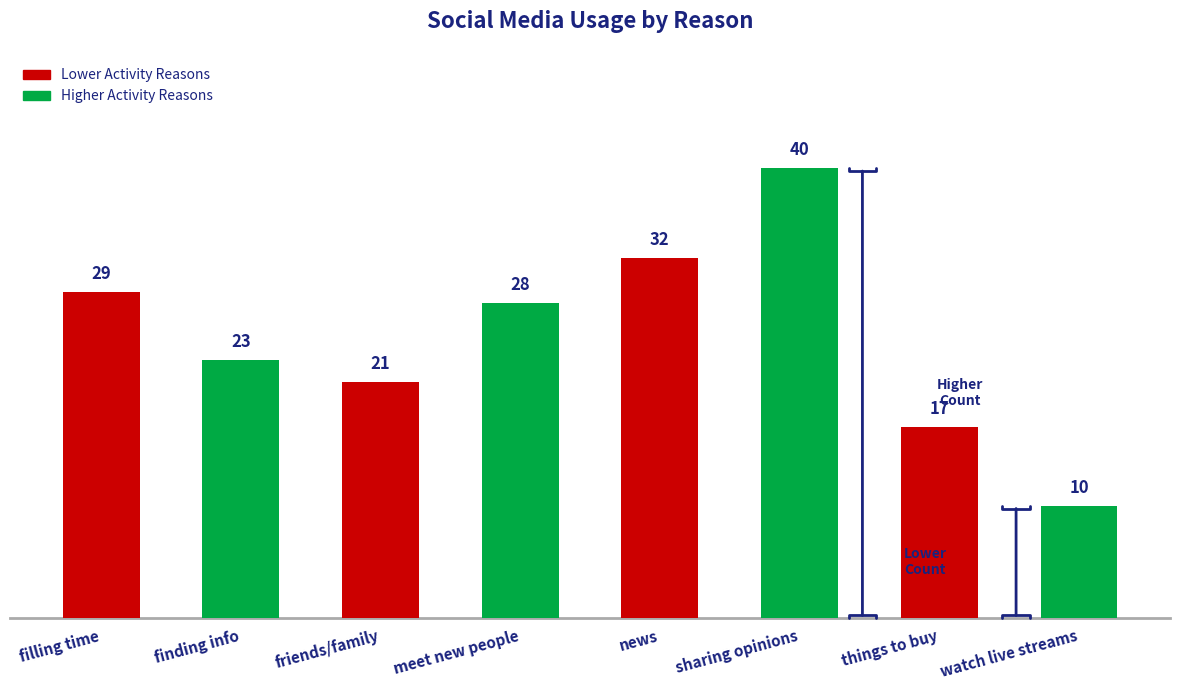

Read the value at things to buy.

17